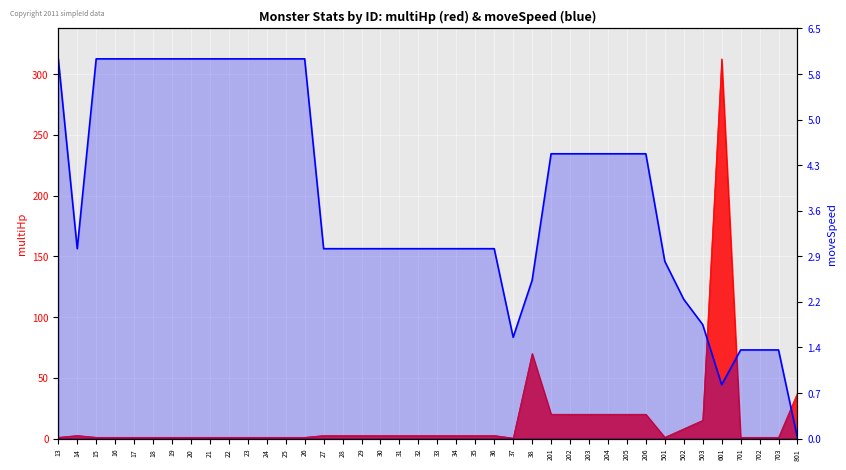

Rank the categories by value from highest to lowest.

13, 15, 16, 17, 18, 19, 20, 21, 22, 23, 24, 25, 26, 201, 202, 203, 204, 205, 206, 14, 27, 28, 29, 30, 31, 32, 33, 34, 35, 36, 501, 38, 502, 503, 37, 701, 702, 703, 601, 801